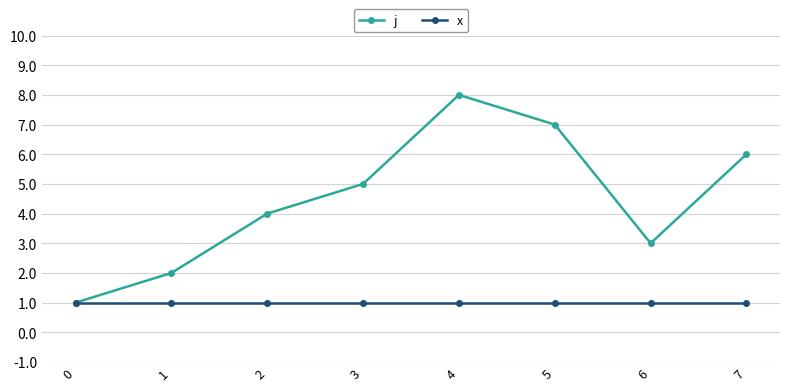

Reading left to right, list all the values displayed in this chart.

j: 1	2	4	5	8	7	3	6
x: 1	1	1	1	1	1	1	1